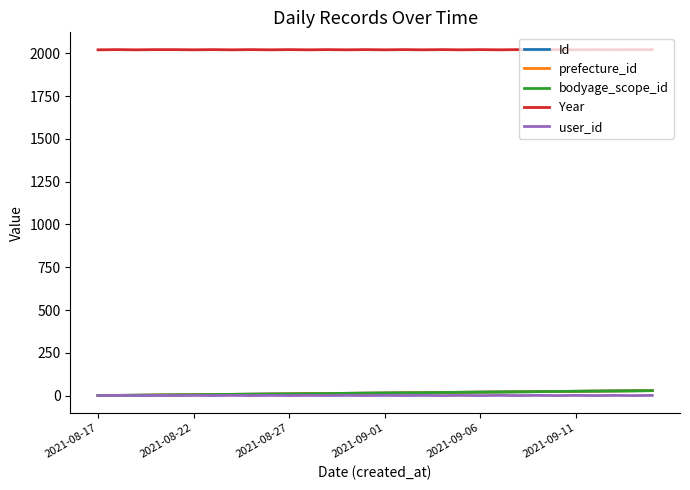

How many lines are shown in the chart?

5